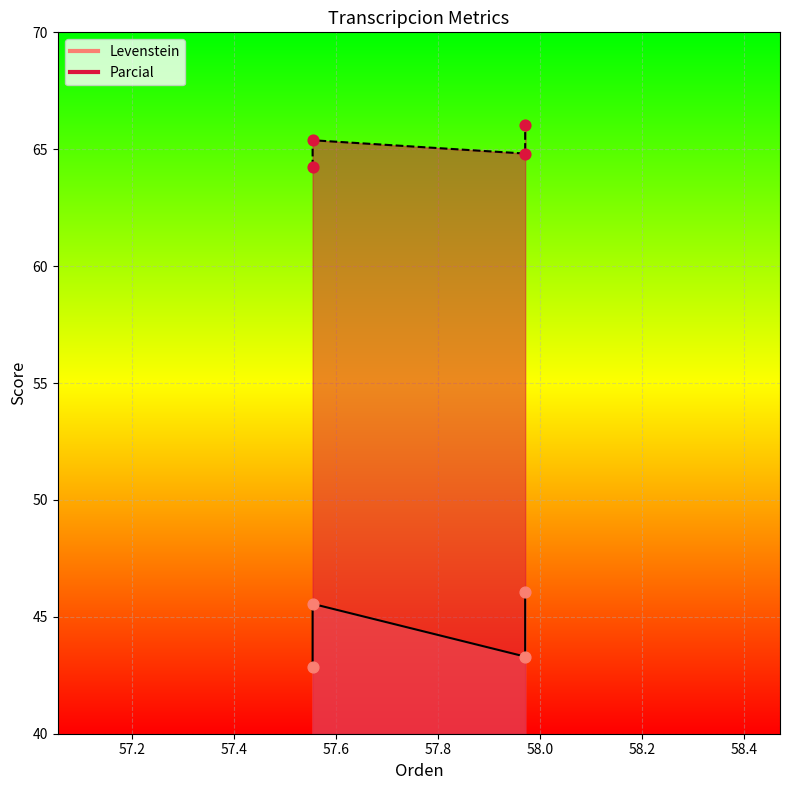

Which series reaches the maximum Y coordinate?

Parcial